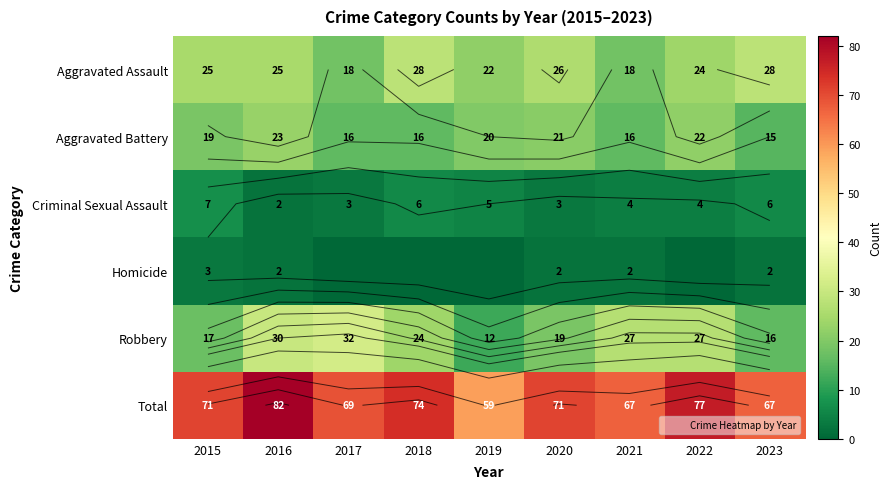

What is the approximate value of Homicide at 2016?

2